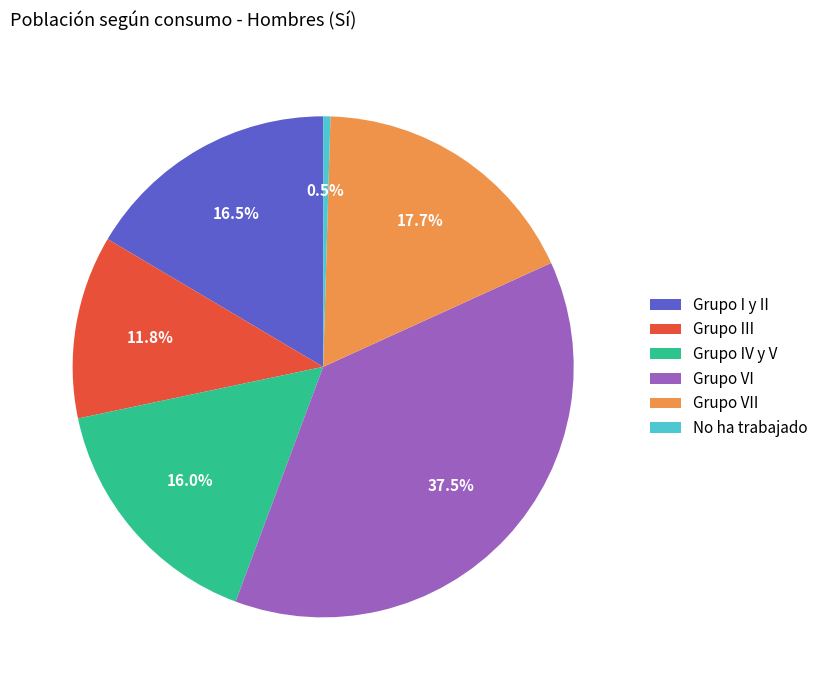

Is Grupo I y II the majority of the pie?

No